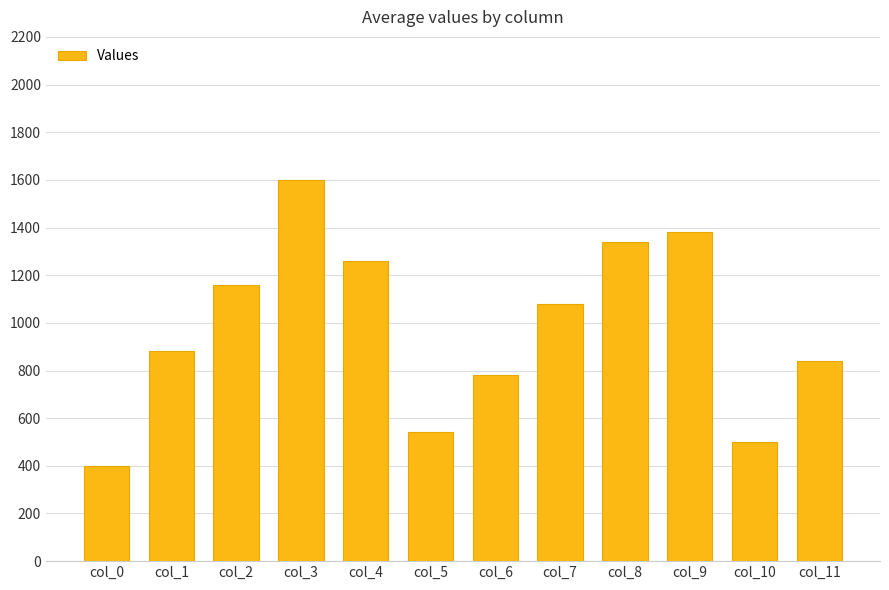

Rank the categories by value from highest to lowest.

col_3, col_9, col_8, col_4, col_2, col_7, col_1, col_11, col_6, col_5, col_10, col_0